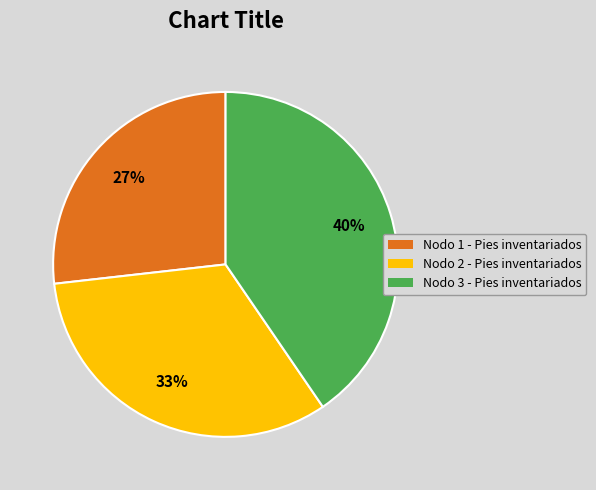

Rank the categories by value from lowest to highest.

Nodo 1 - Pies inventariados, Nodo 2 - Pies inventariados, Nodo 3 - Pies inventariados